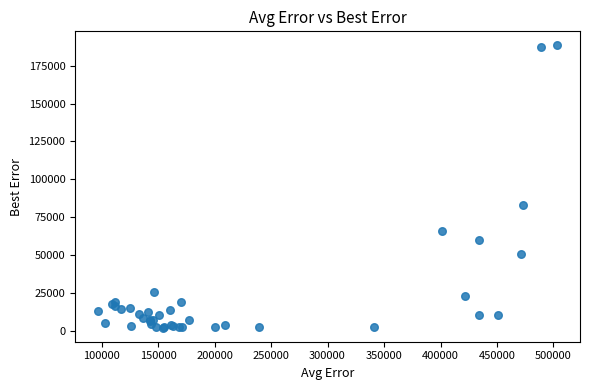

What Y value in the scatter plot is closest to 95193?

82736.8